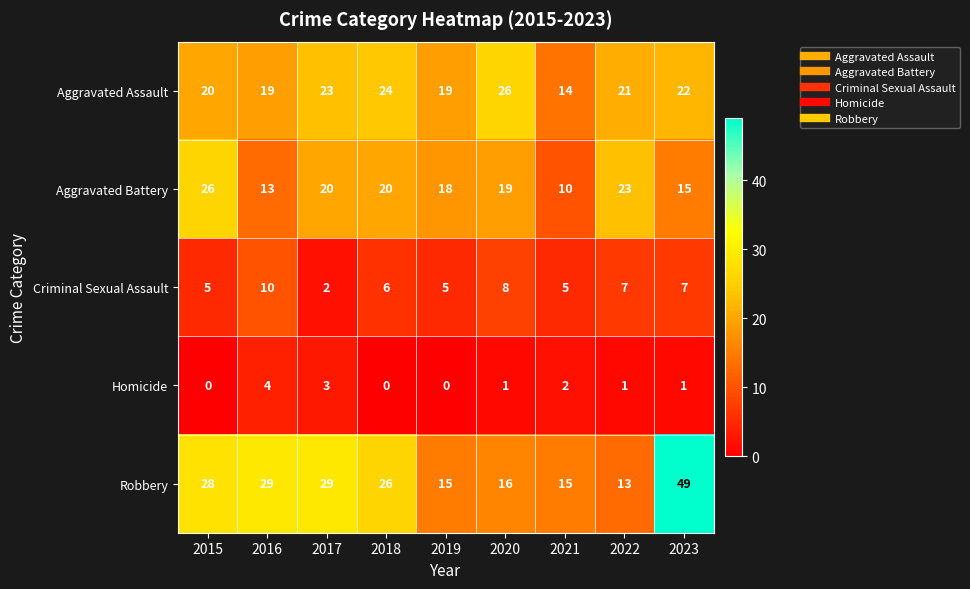

What is the approximate value of Homicide at 2017?

3